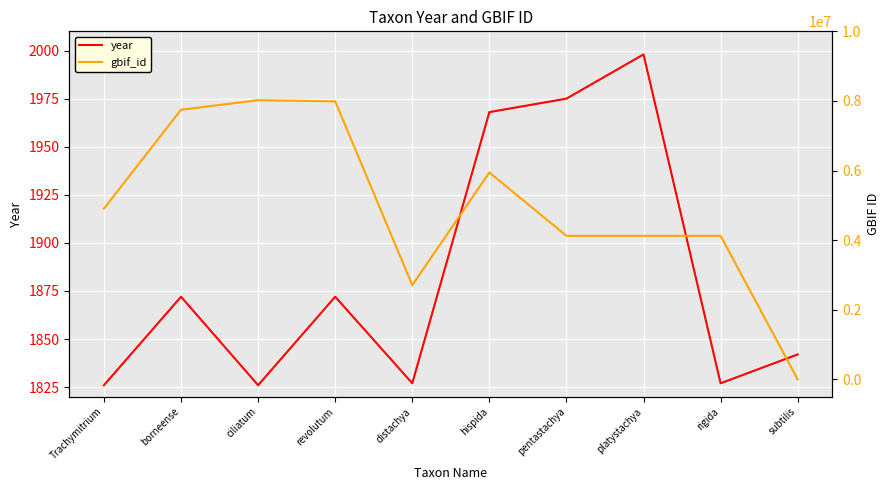

Where do gbif_id and year first cross each other?

rigida and subtilis